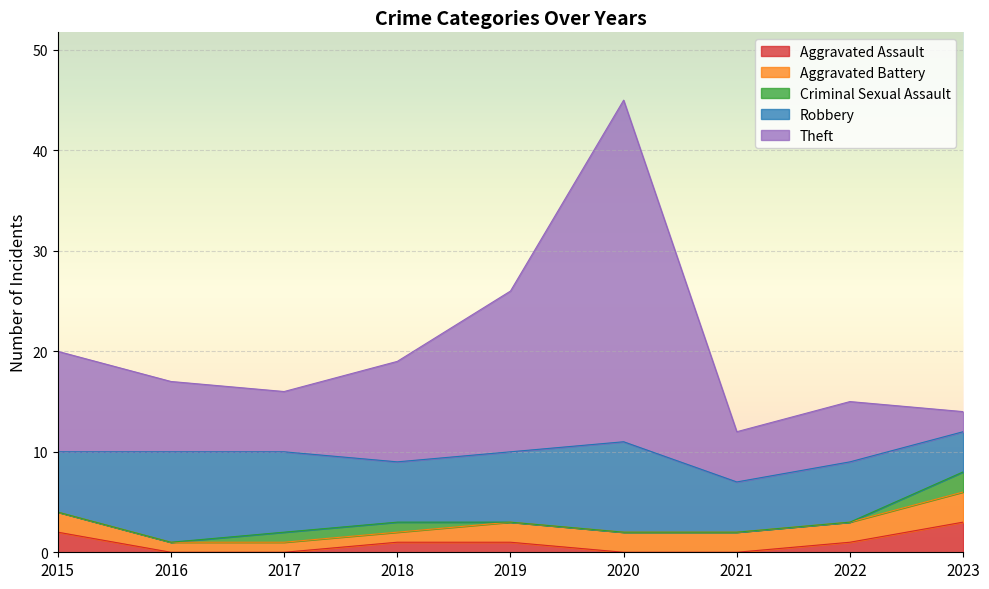

What are all the series names shown in the legend?

Aggravated Assault, Aggravated Battery, Criminal Sexual Assault, Robbery, Theft